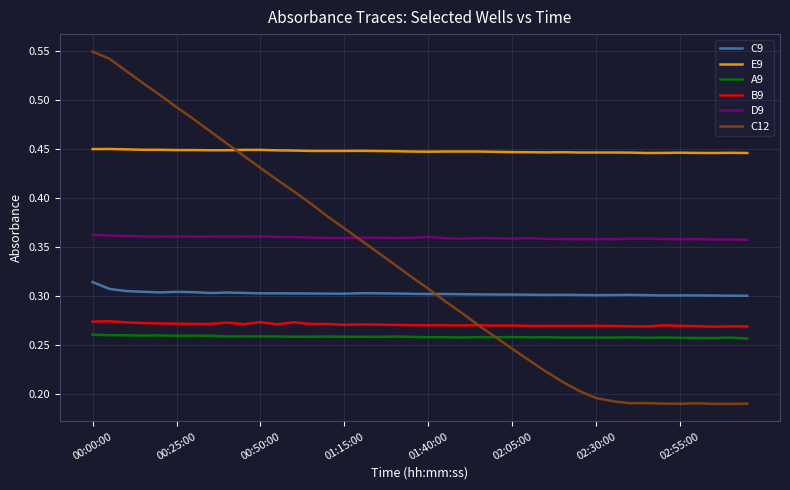

True or false: A9 and E9 cross at least once.

False